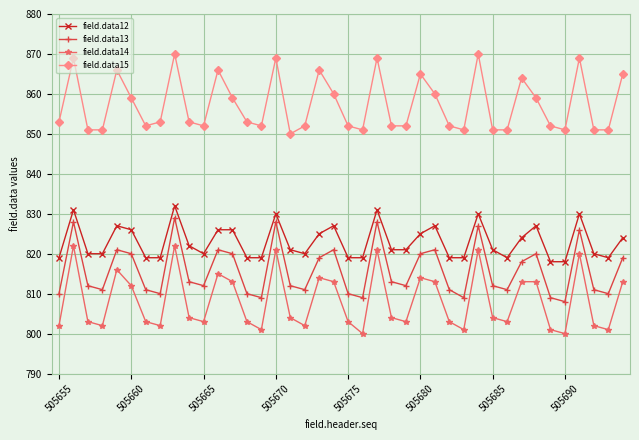

What is the value of the field.data15 point at the 23rd from the left?

869